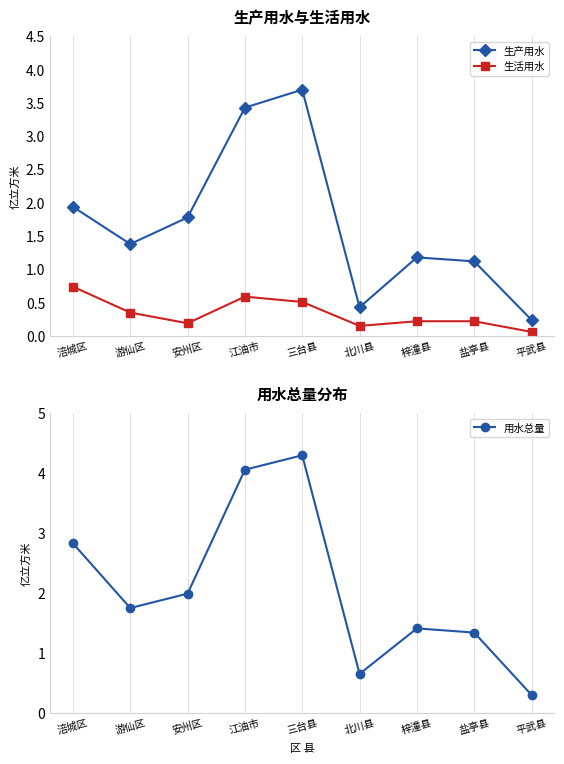

What is the difference between the highest and lowest values at 江油市?

3.5